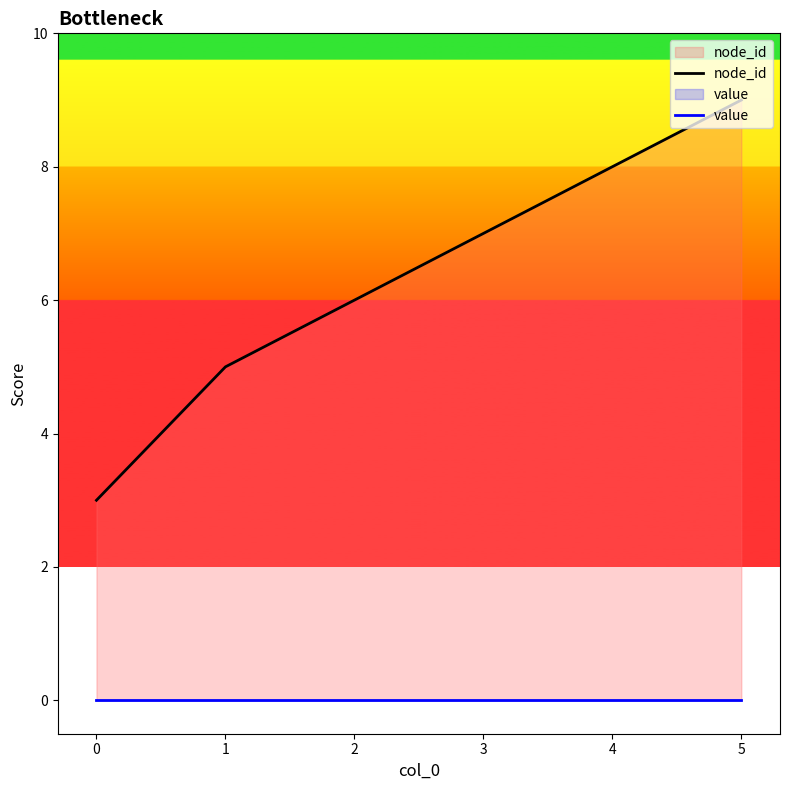

True or false: node_id and value intersect in this chart.

False